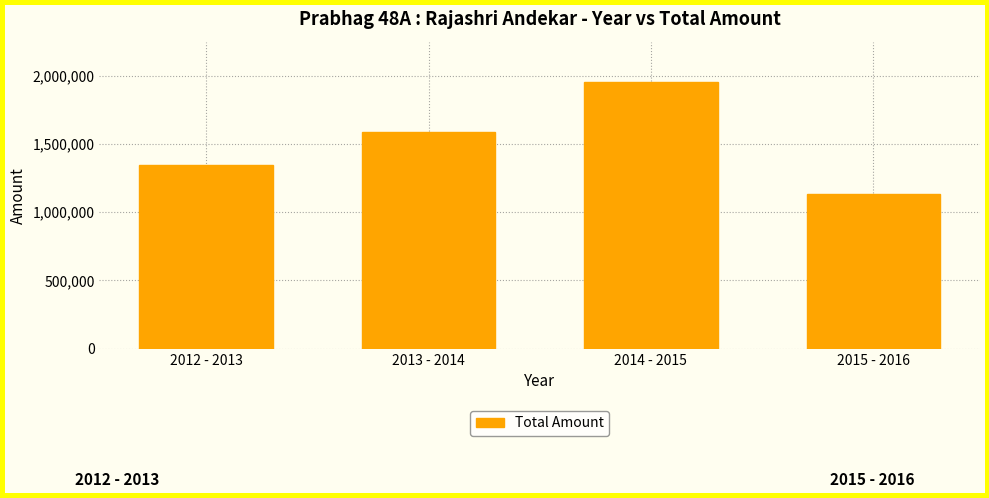

Which label corresponds to the largest value in the chart?

2014 - 2015